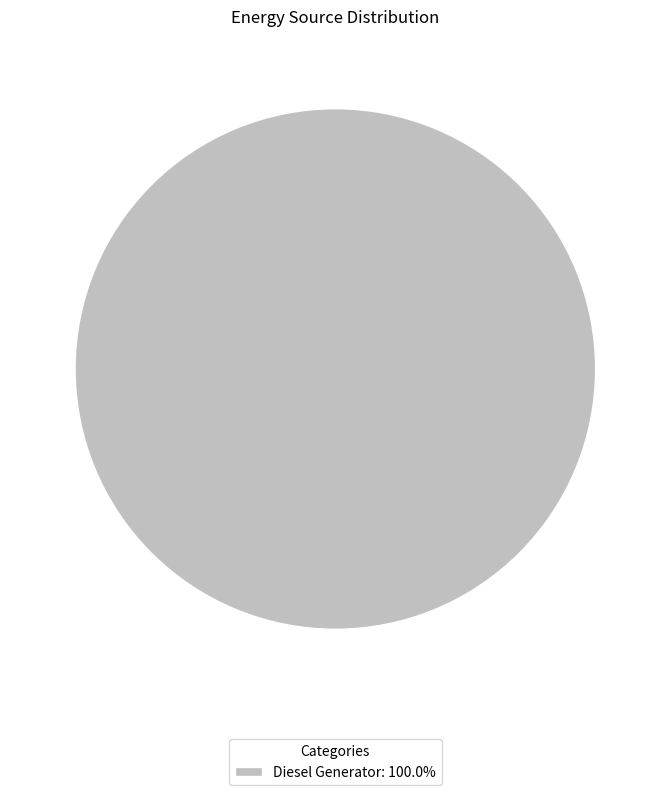

Does any single category account for the majority?

Yes